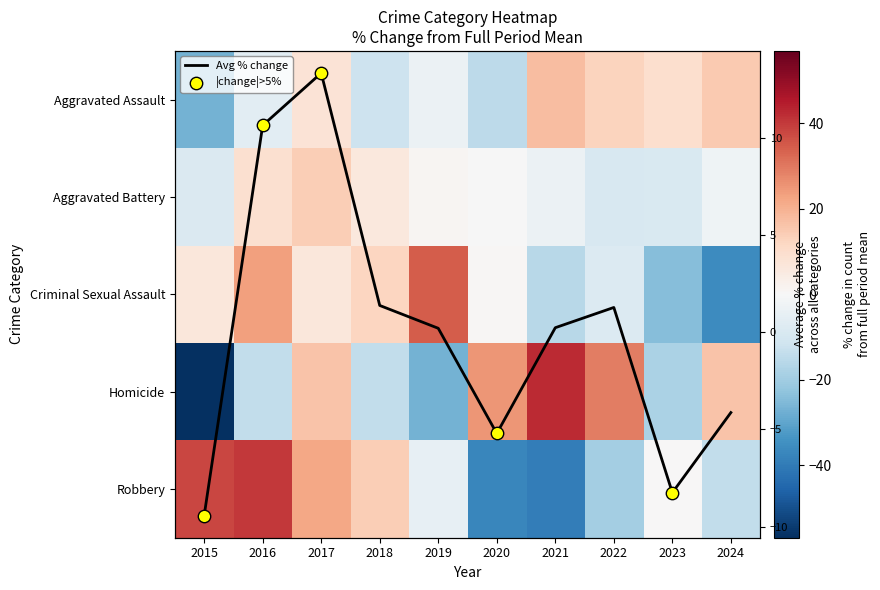

What value does the Robbery series have at 2018?

14.1